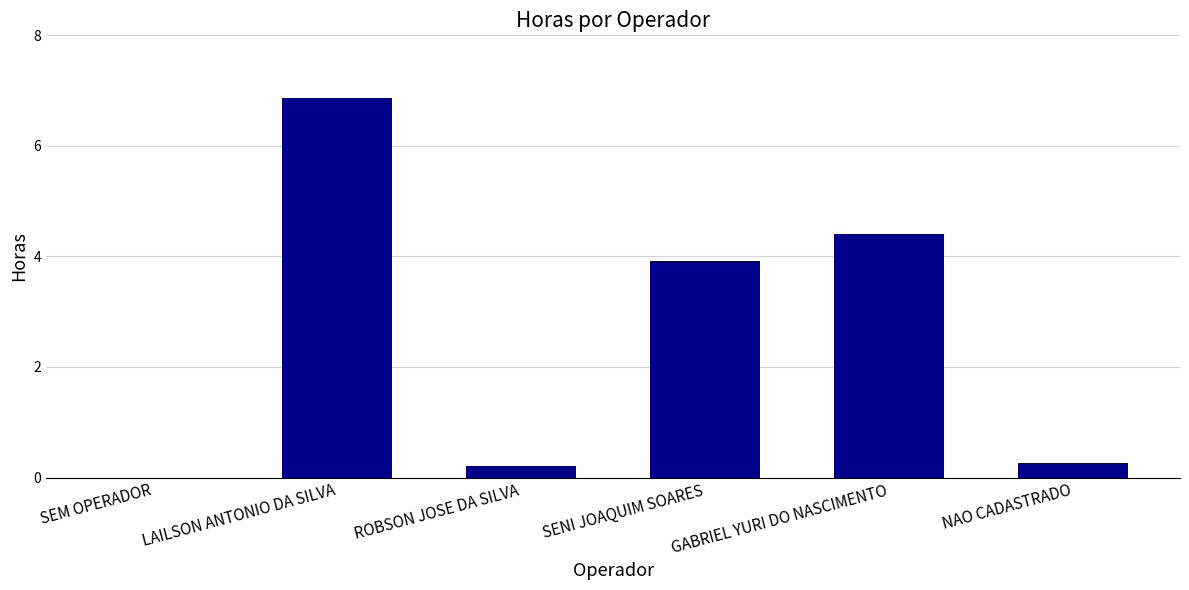

Between SEM OPERADOR and SENI JOAQUIM SOARES, which is larger?

SENI JOAQUIM SOARES